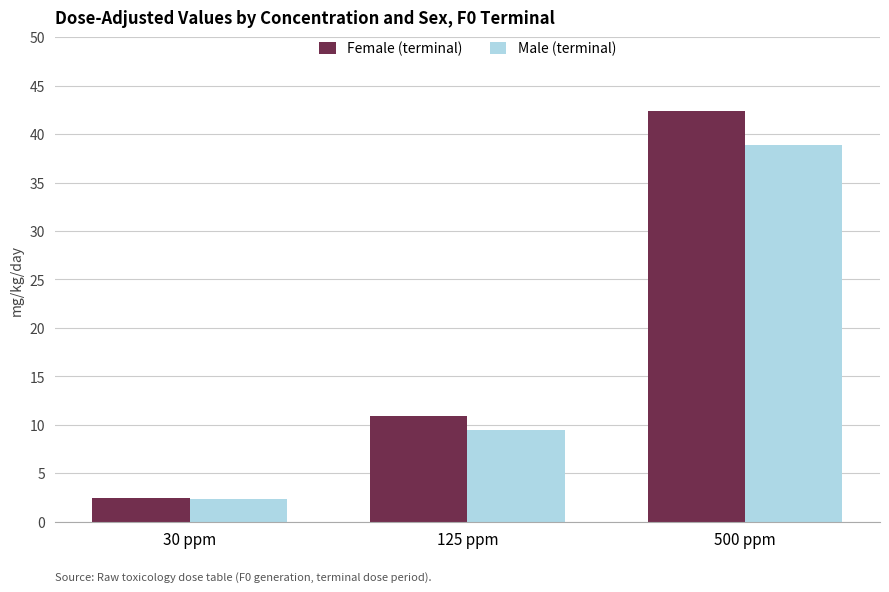

At which label does Male (terminal) first exceed 9?

125 ppm